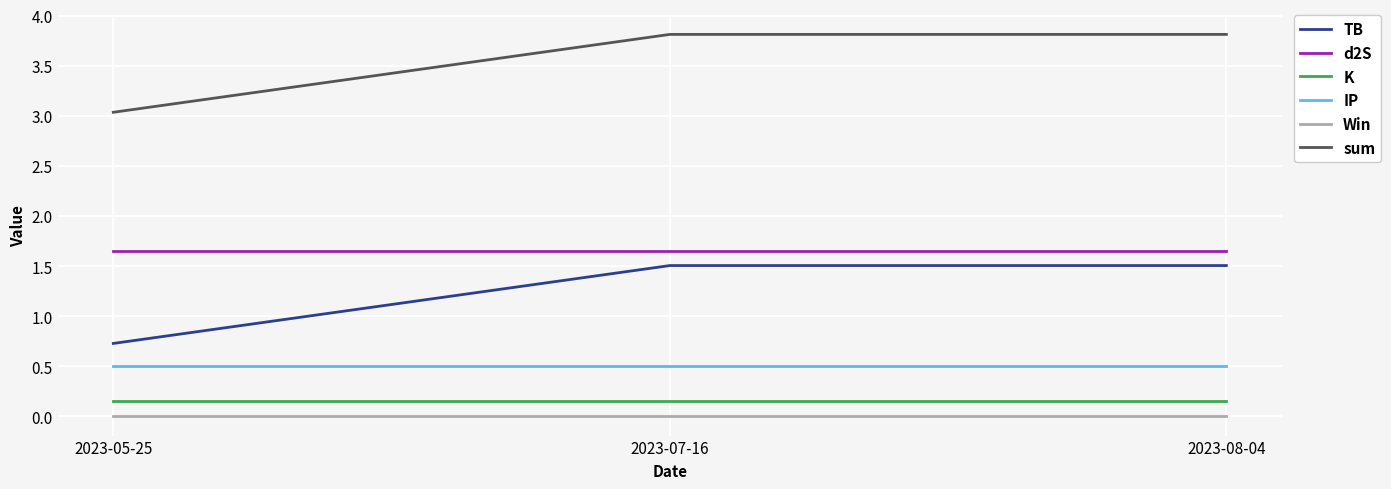

What is the difference between the highest and lowest values at 2023-08-04?

3.8